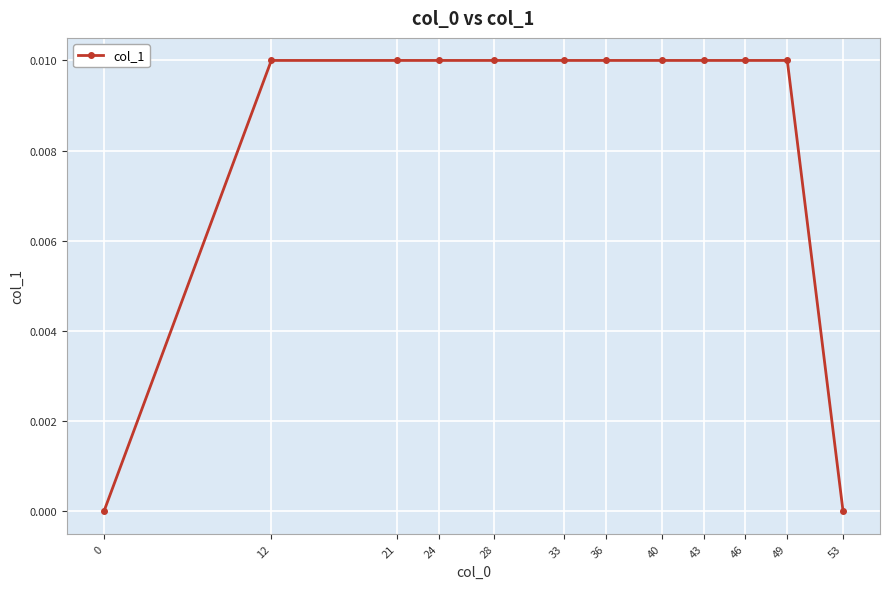

The value at 36 is 0.0. True or false?

True